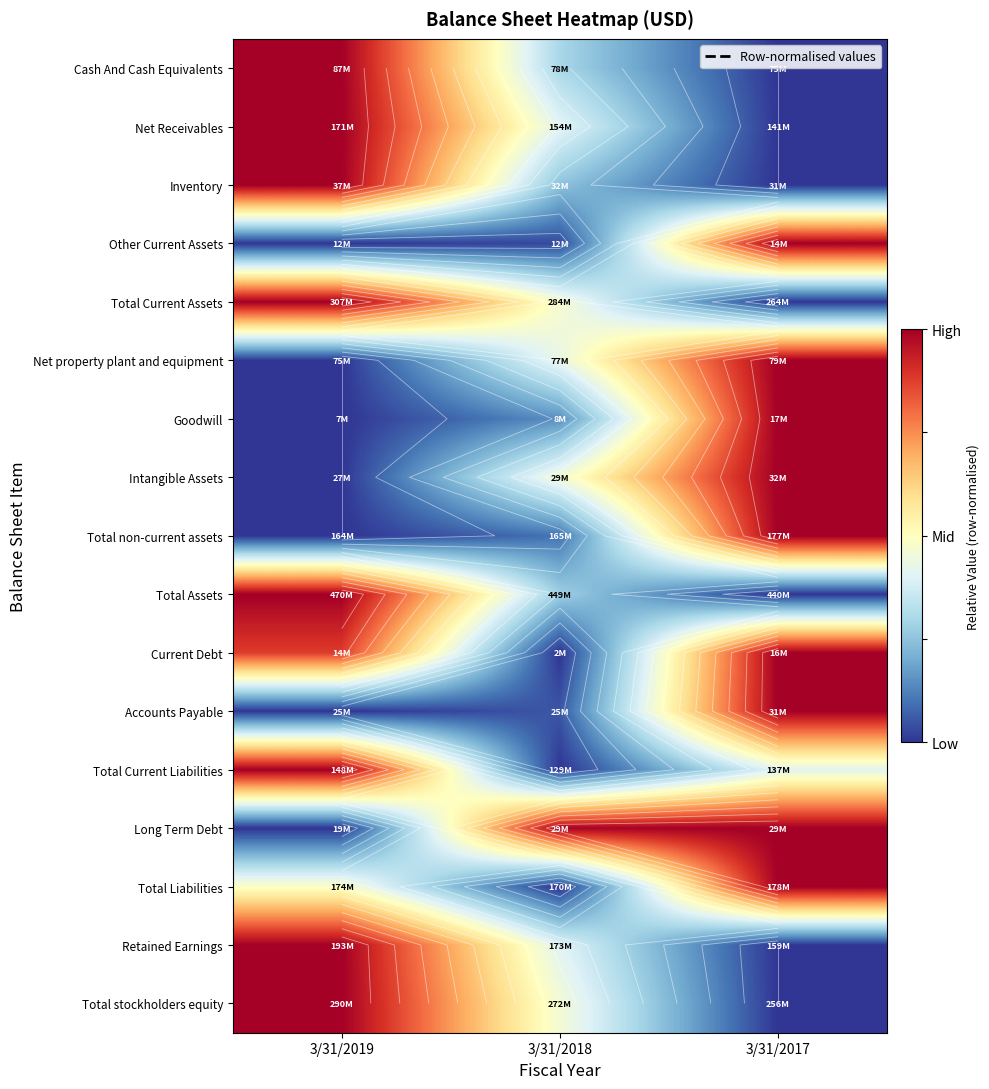

Which label corresponds to the largest value in the chart?

3/31/2019